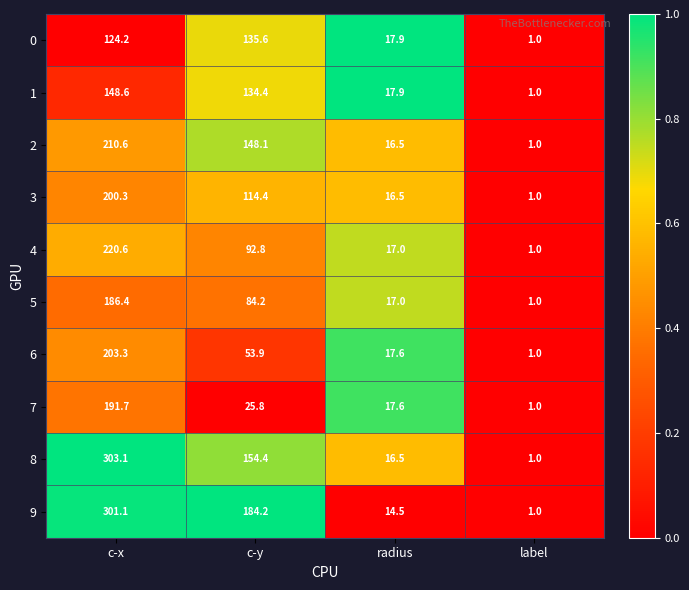

What is the difference between the highest and lowest values at c-y?

158.4